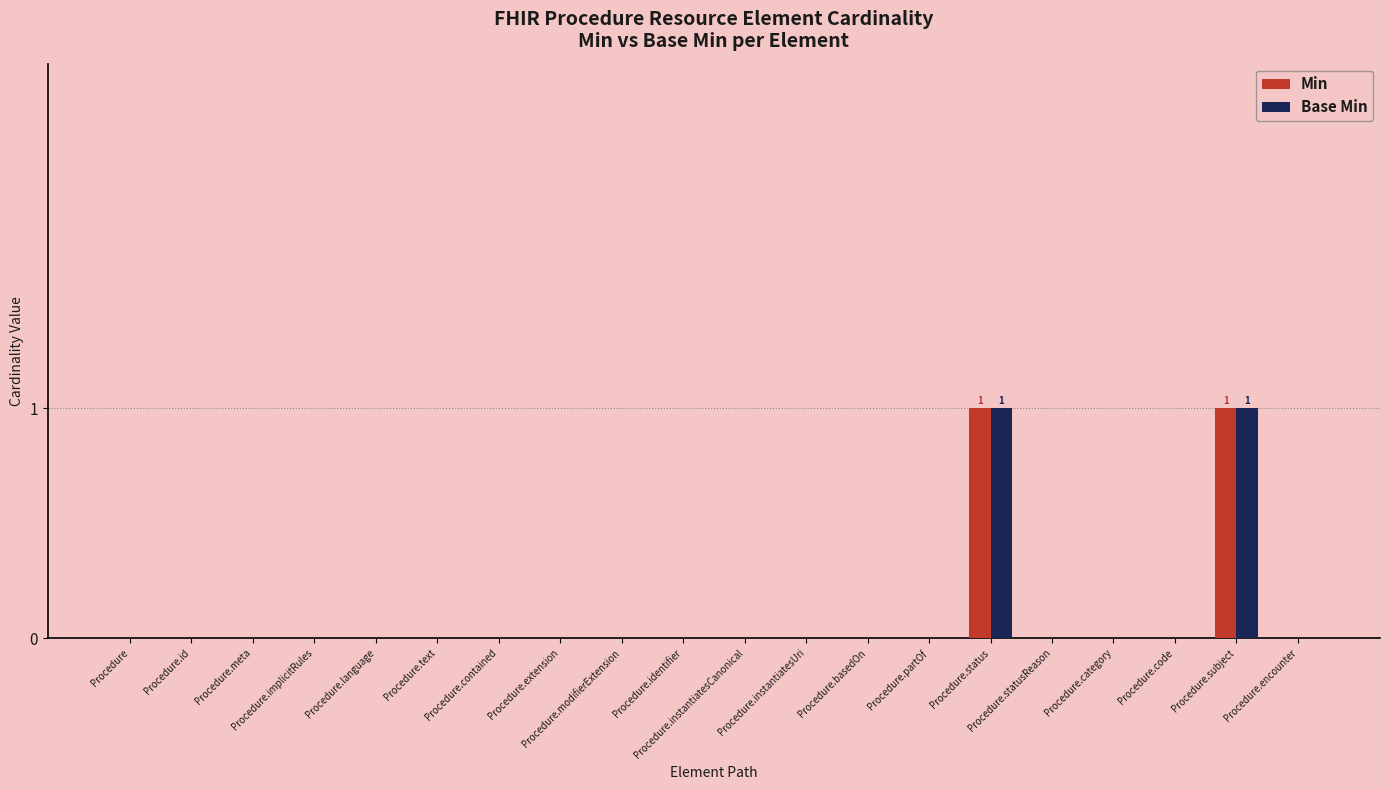

What is the label of the 7th bar from the left?

Procedure.contained